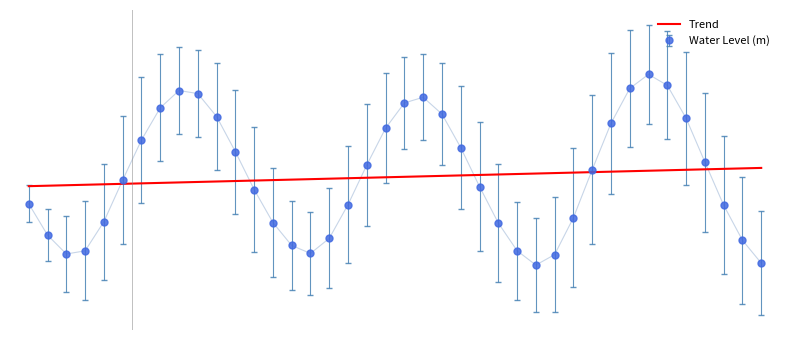

What are all the series names shown in the legend?

Trend, Water Level (m)